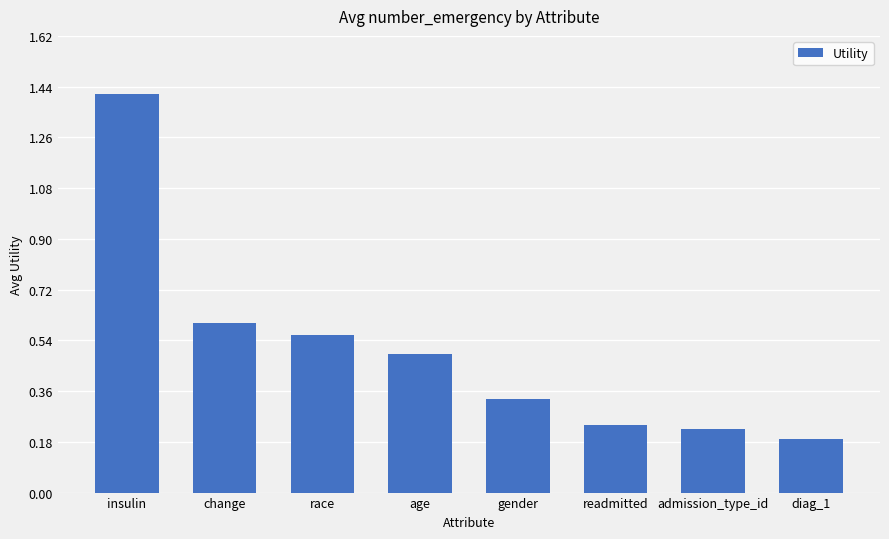

Count the values in the range 0 to 1.

7